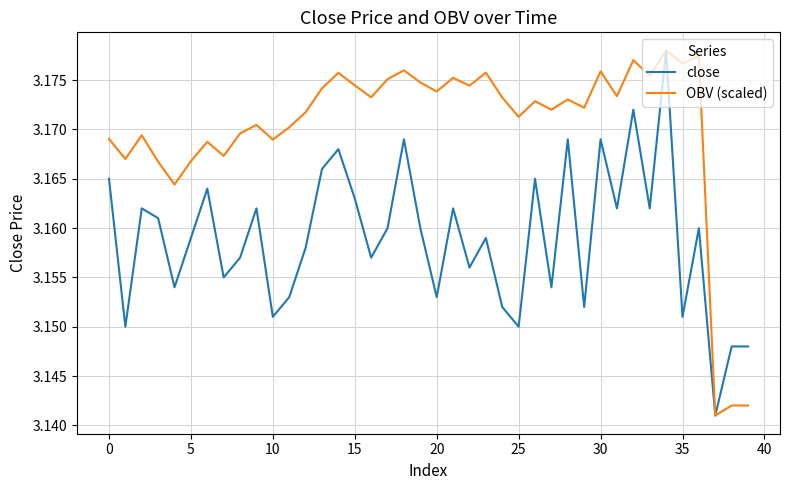

Which series has the largest total across all categories?

OBV (scaled)